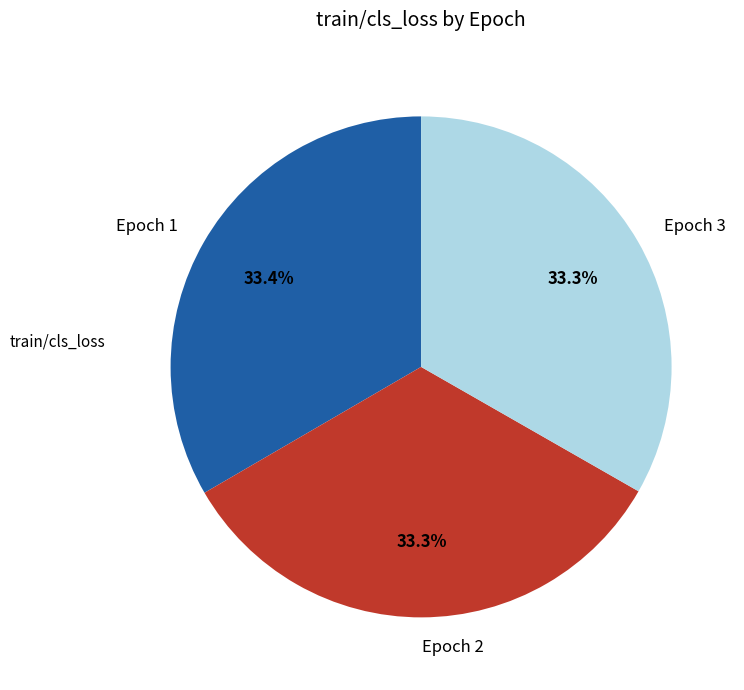

The Epoch 3 slice represents 21% of the pie. True or false?

False